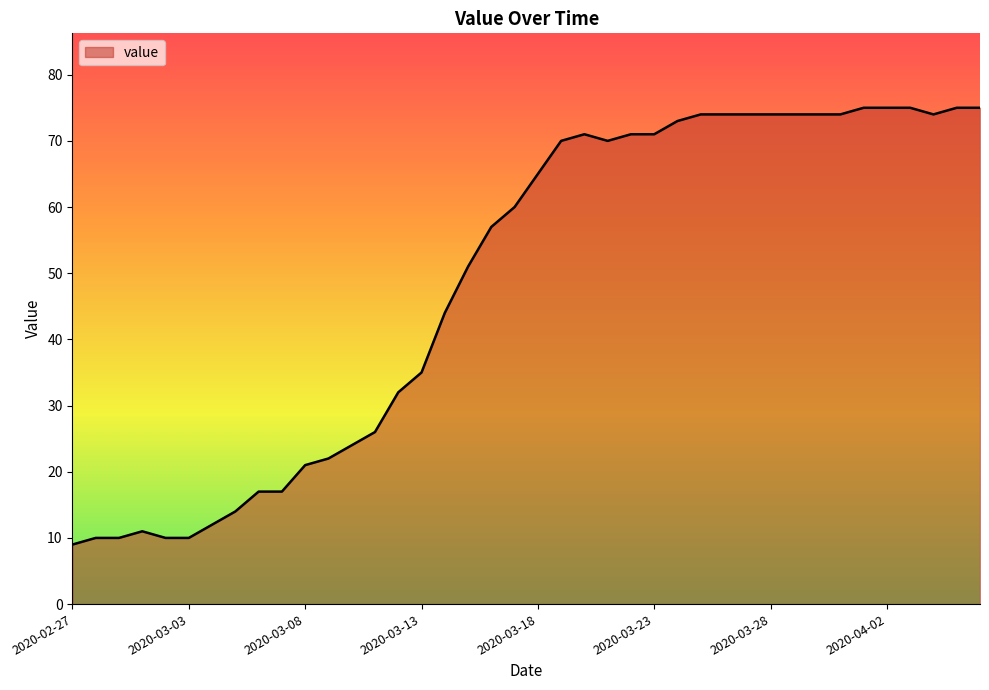

What is the maximum value shown in the chart?

75